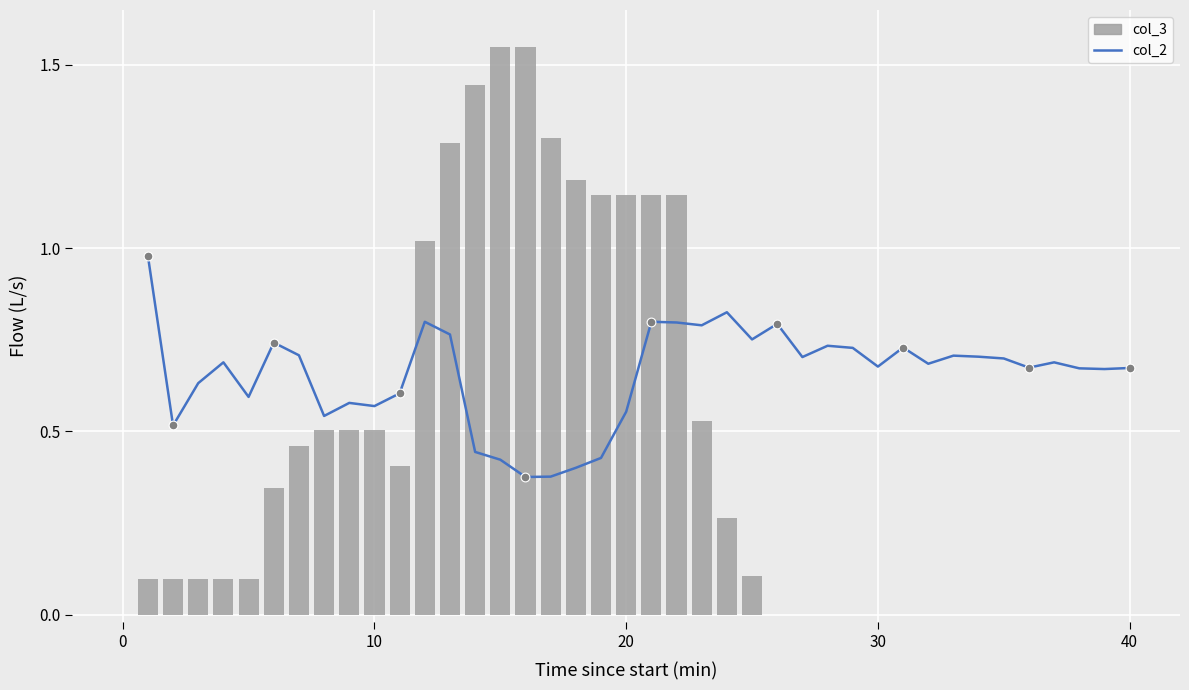

Which series has the largest Y range (max minus min)?

col_3